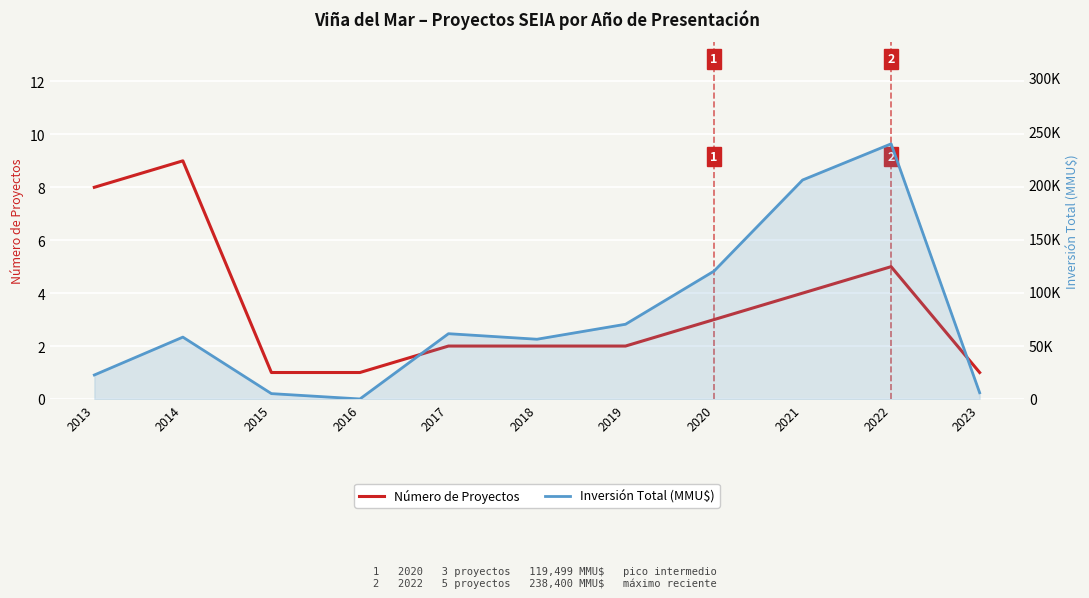

At which category does Número de Proyectos reach its first local peak?

2014